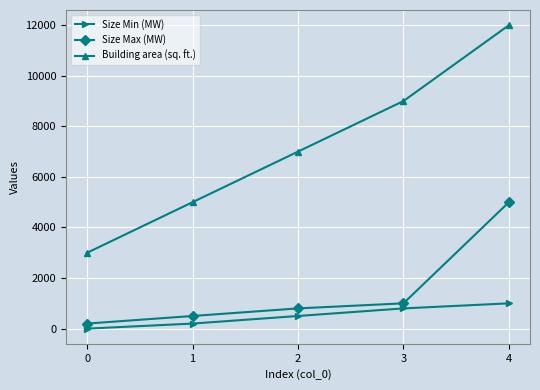

True or false: Building area (sq. ft.) and Size Max (MW) cross at least once.

False